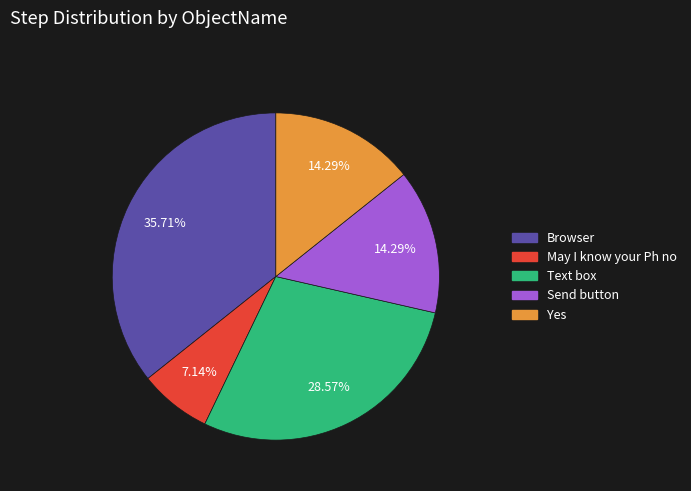

How many segments does this pie chart have?

5